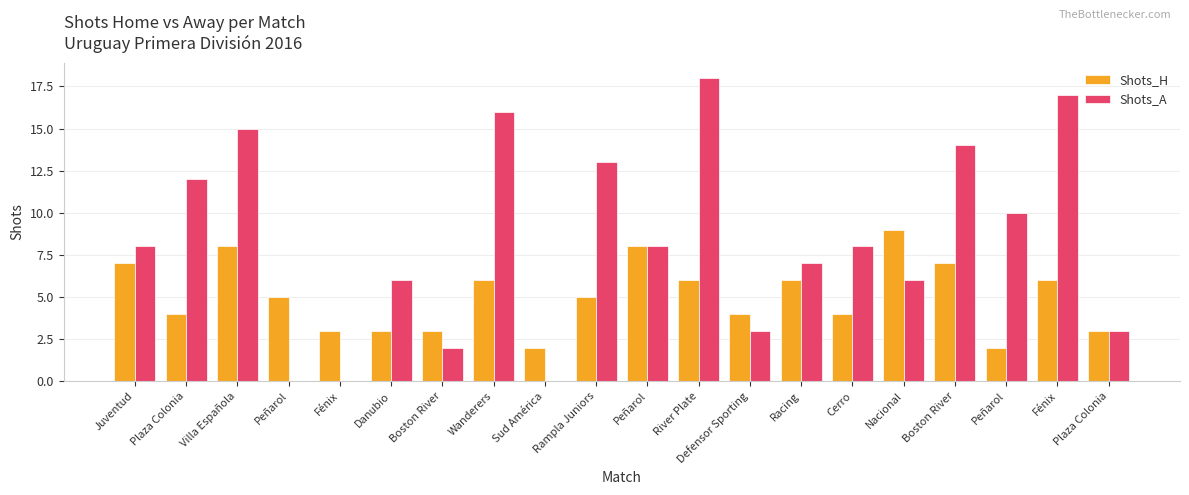

Rank the series by their maximum value, from highest to lowest.

Shots_A, Shots_H